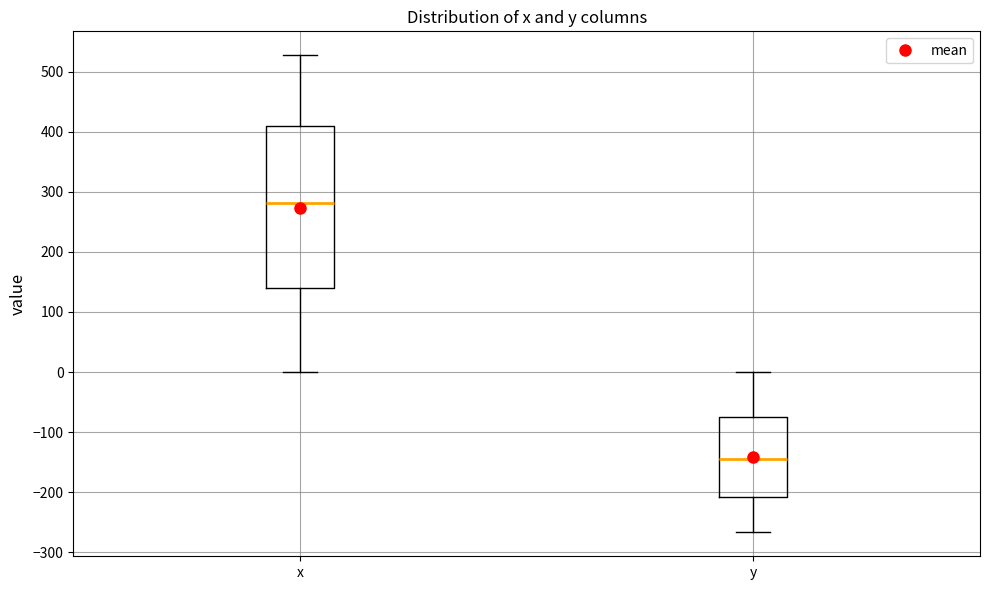

Comparing the boxes themselves (not the whiskers), which one is the tallest?

x